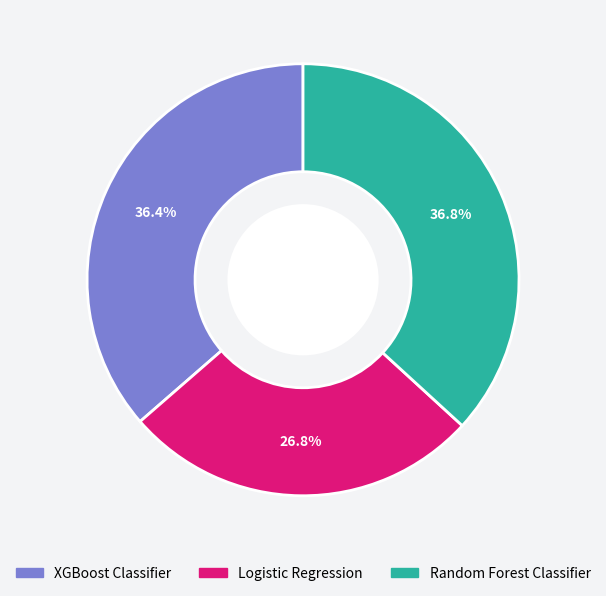

Do Logistic Regression and XGBoost Classifier together represent more than half of the pie?

Yes